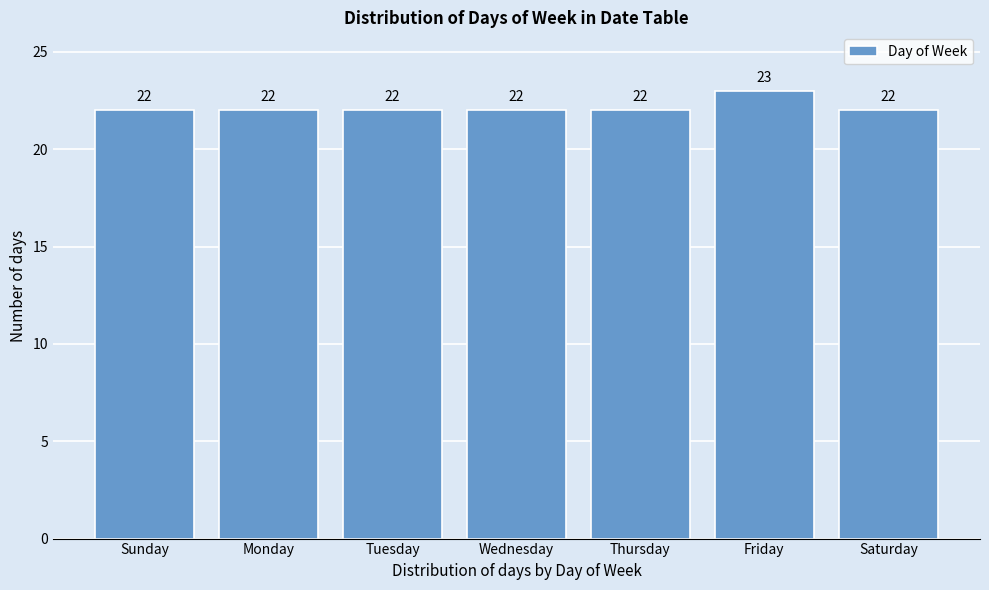

Reading left to right, what are all the values shown in this chart?

22	22	22	22	22	23	22